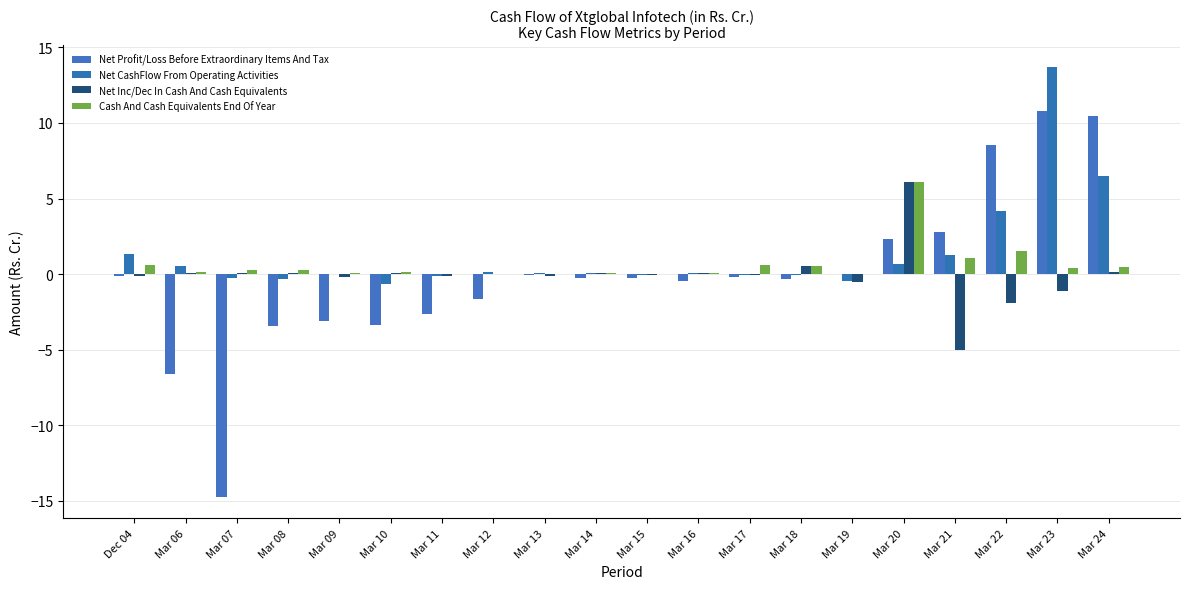

What is the difference between the second highest and second lowest values in the Net Inc/Dec In Cash And Cash Equivalents series?

2.5